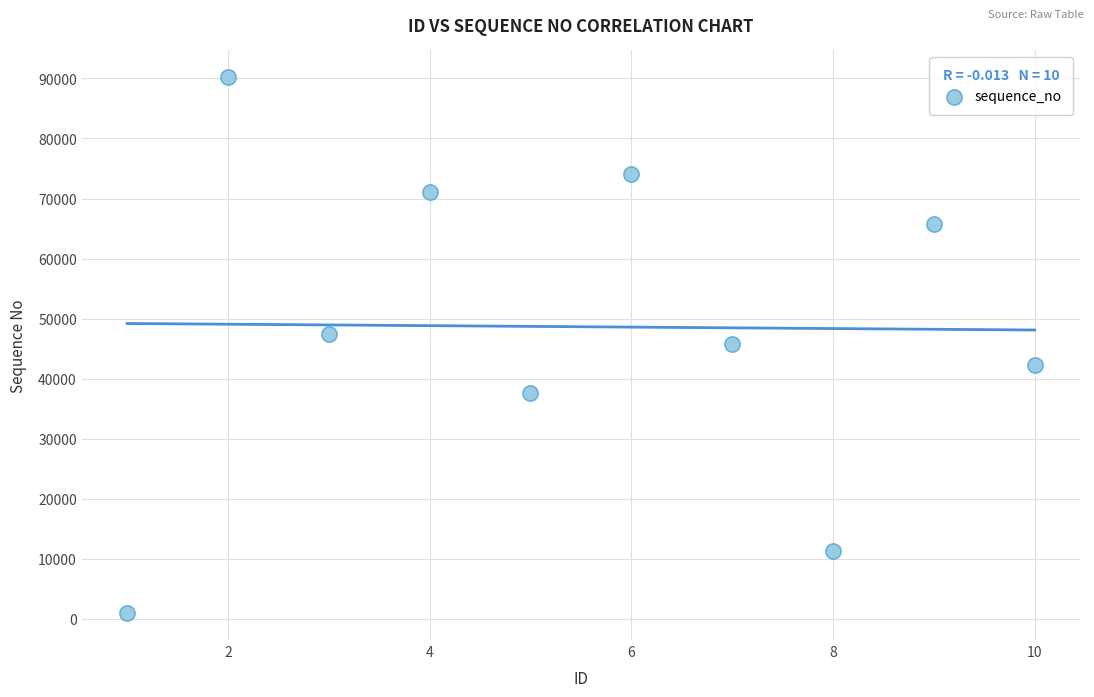

What is the range of Y values (max minus min)?

89277